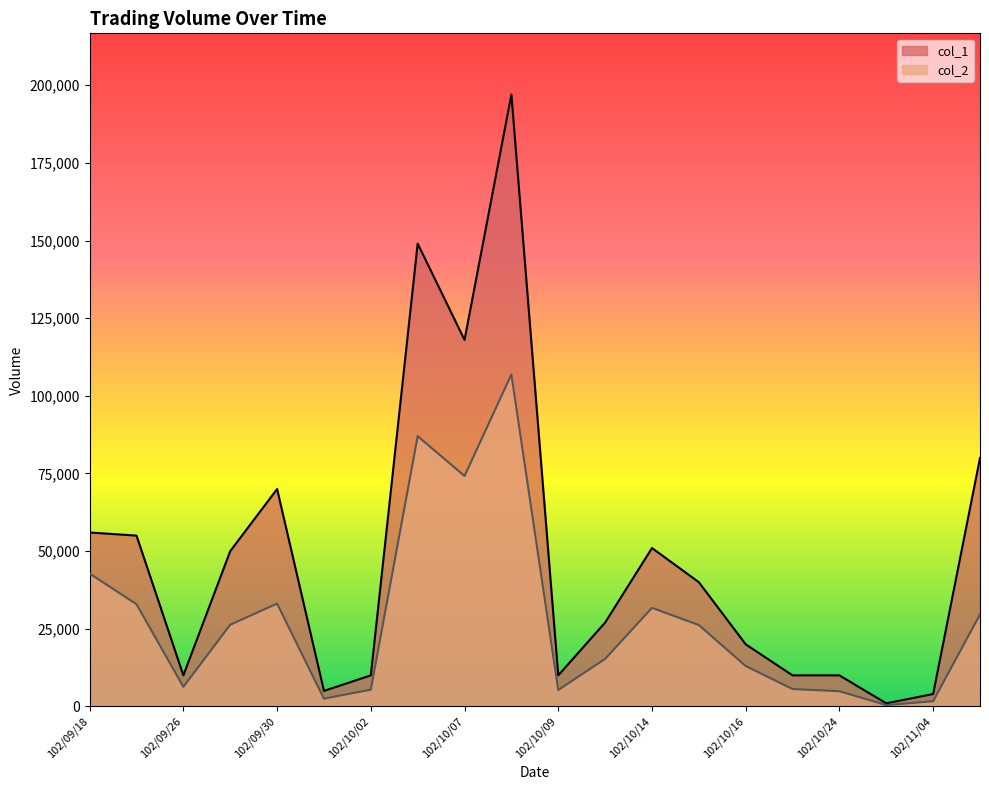

At which label is col_1 closest to 99000?

102/10/07